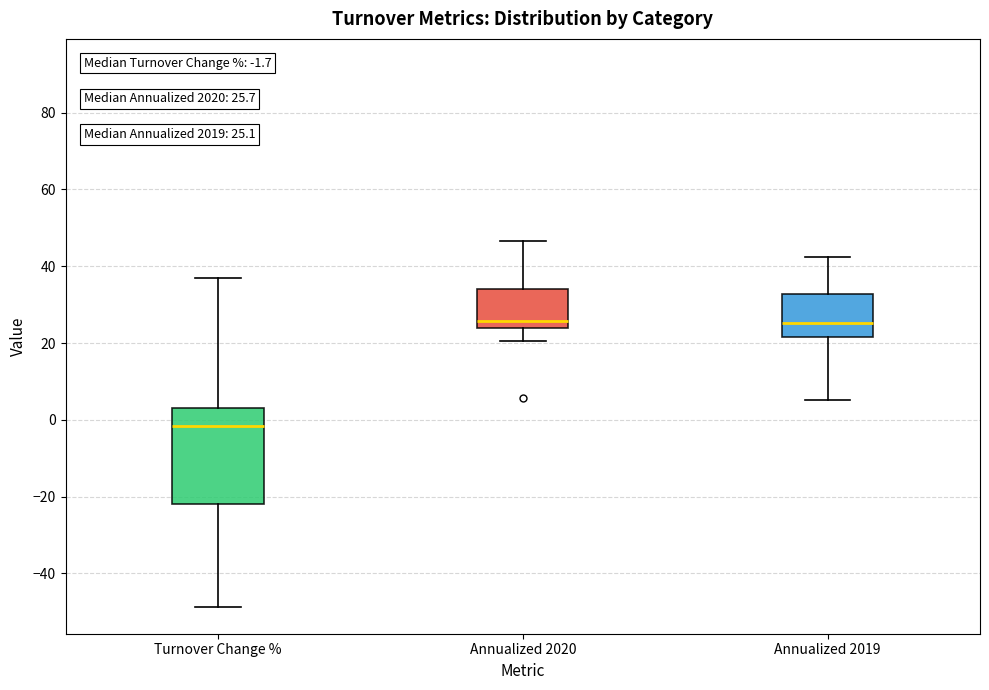

Comparing the boxes themselves (not the whiskers), which one is the tallest?

Turnover Change %